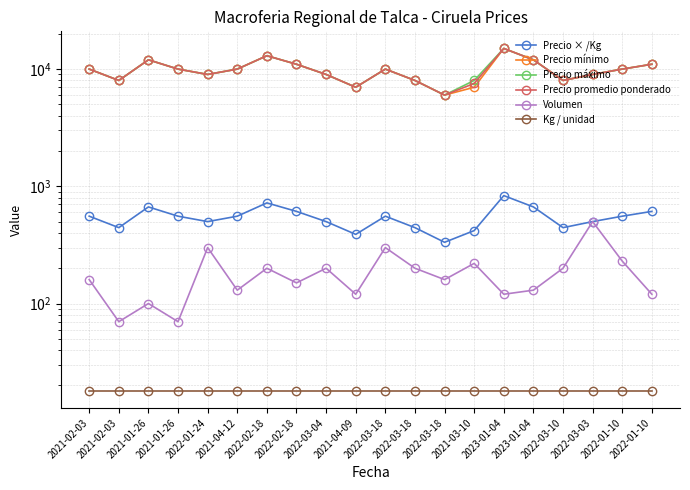

Is it true that Volumen equals 99 at 2022-03-10?

False